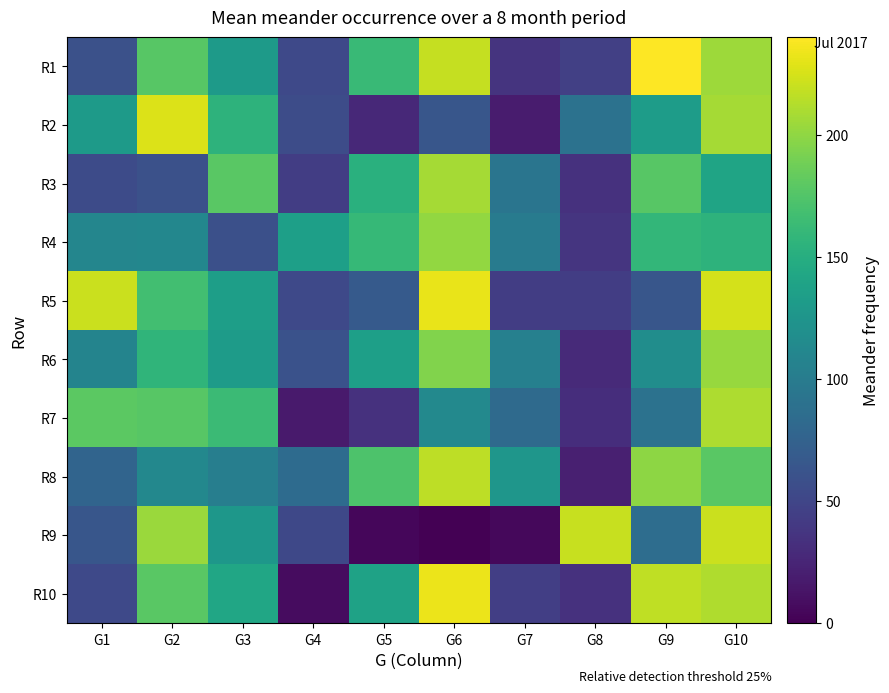

Reading right to left, list all the values displayed in this chart.

R1: G10=204.8	G9=243.9	G8=45.2	G7=36.3	G6=219.1	G5=162.4	G4=52.8	G3=130.7	G2=177.8	G1=59.3
R2: G10=207.9	G9=132.2	G8=90.8	G7=18.3	G6=64.6	G5=27.5	G4=56.1	G3=154.7	G2=227.4	G1=130.7
R3: G10=140.1	G9=177.8	G8=34.2	G7=92.9	G6=207.8	G5=152.2	G4=43.6	G3=178.4	G2=59.9	G1=54.4
R4: G10=155.6	G9=159.3	G8=37.0	G7=100.3	G6=200.8	G5=161.0	G4=135.1	G3=58.7	G2=110.7	G1=110.1
R5: G10=224.1	G9=64.4	G8=43.9	G7=43.9	G6=231.6	G5=67.8	G4=52.8	G3=134.2	G2=167.2	G1=220.7
R6: G10=202.7	G9=117.2	G8=28.8	G7=104.5	G6=194.5	G5=135.3	G4=60.3	G3=132.1	G2=157.4	G1=107.8
R7: G10=210.5	G9=90.1	G8=31.5	G7=82.6	G6=113.1	G5=34.6	G4=17.7	G3=163.9	G2=178.0	G1=179.4
R8: G10=178.2	G9=199.0	G8=20.9	G7=126.5	G6=215.9	G5=172.8	G4=84.2	G3=102.7	G2=111.8	G1=76.9
R9: G10=220.6	G9=86.1	G8=220.0	G7=5.1	G6=0.7	G5=4.0	G4=52.4	G3=127.1	G2=204.3	G1=64.2
R10: G10=211.3	G9=216.6	G8=34.1	G7=44.1	G6=232.7	G5=138.3	G4=8.1	G3=142.0	G2=178.6	G1=52.6